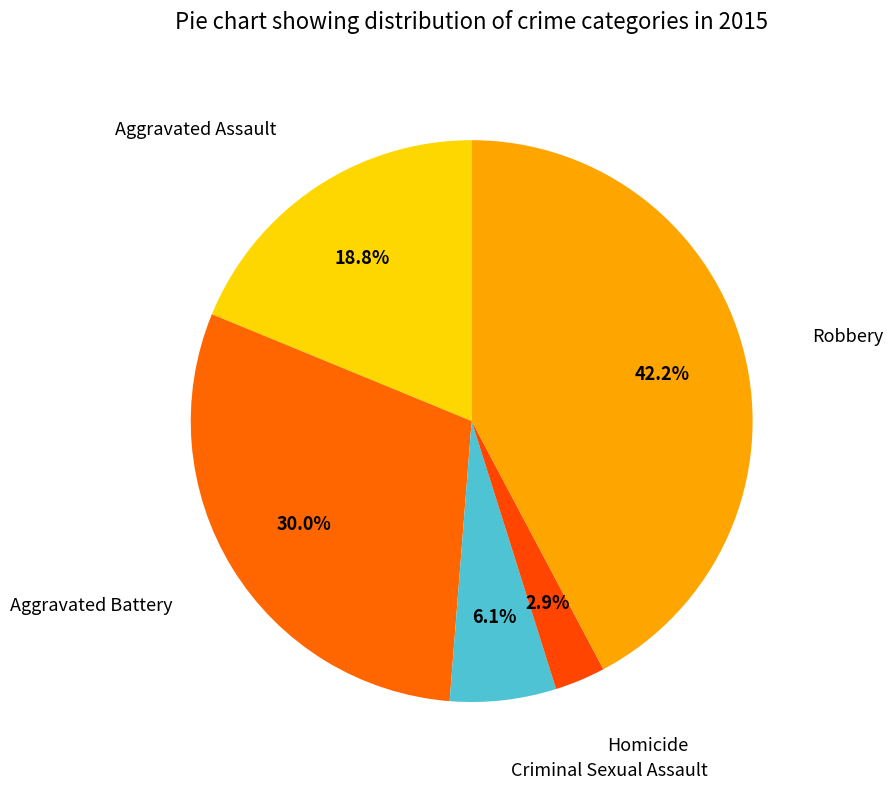

Count the number of slices in the pie.

5